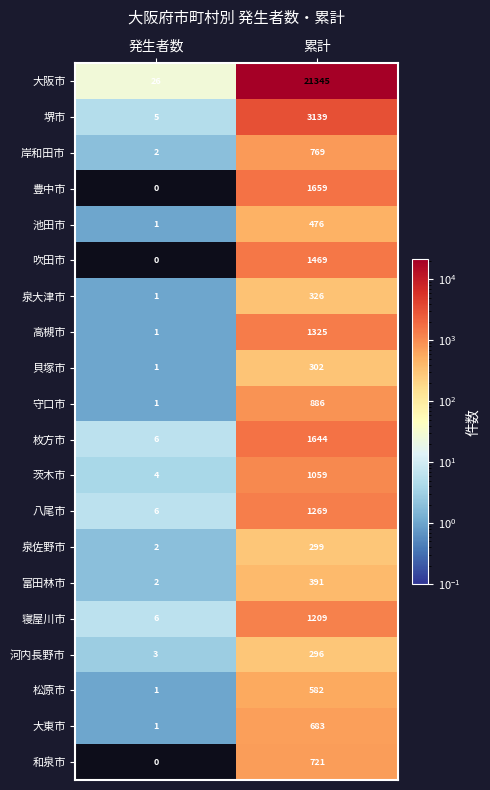

How many categories are shown in the chart?

2